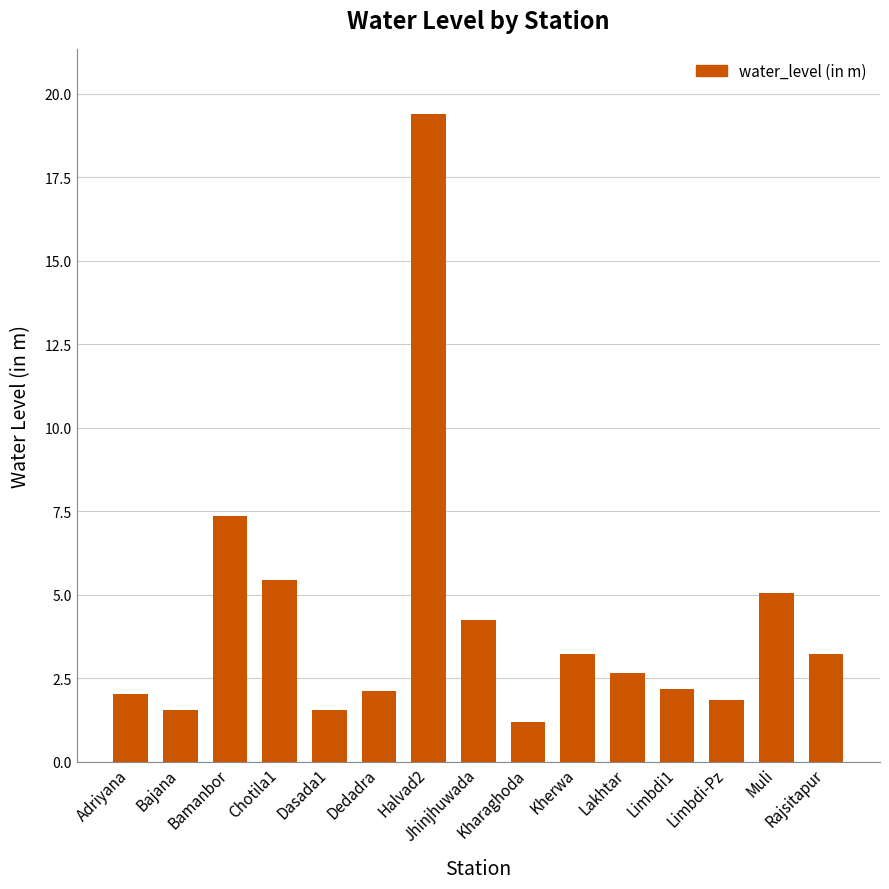

Is it true that the value at Jhinjhuwada is 4.2?

True